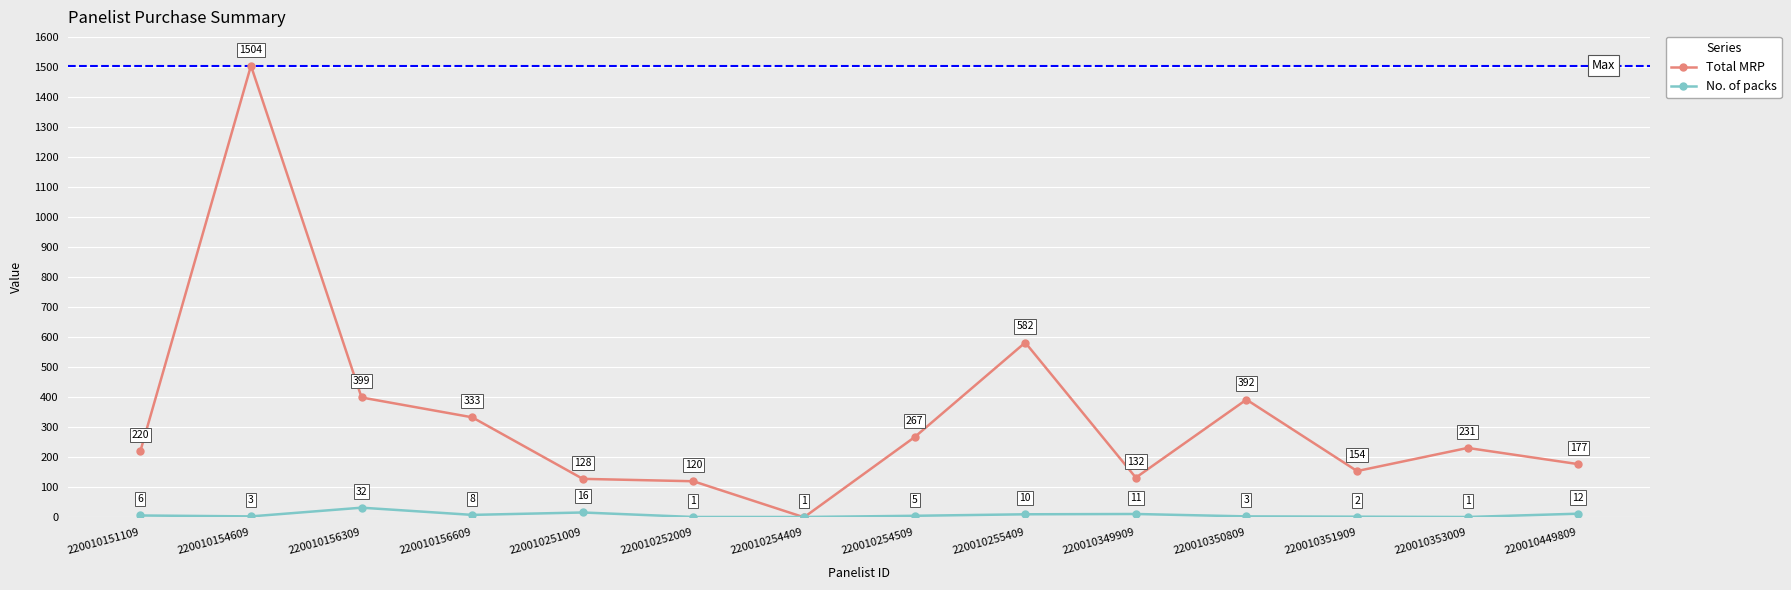

At 220010154609, list the series in order from smallest to largest.

No. of packs, Total MRP